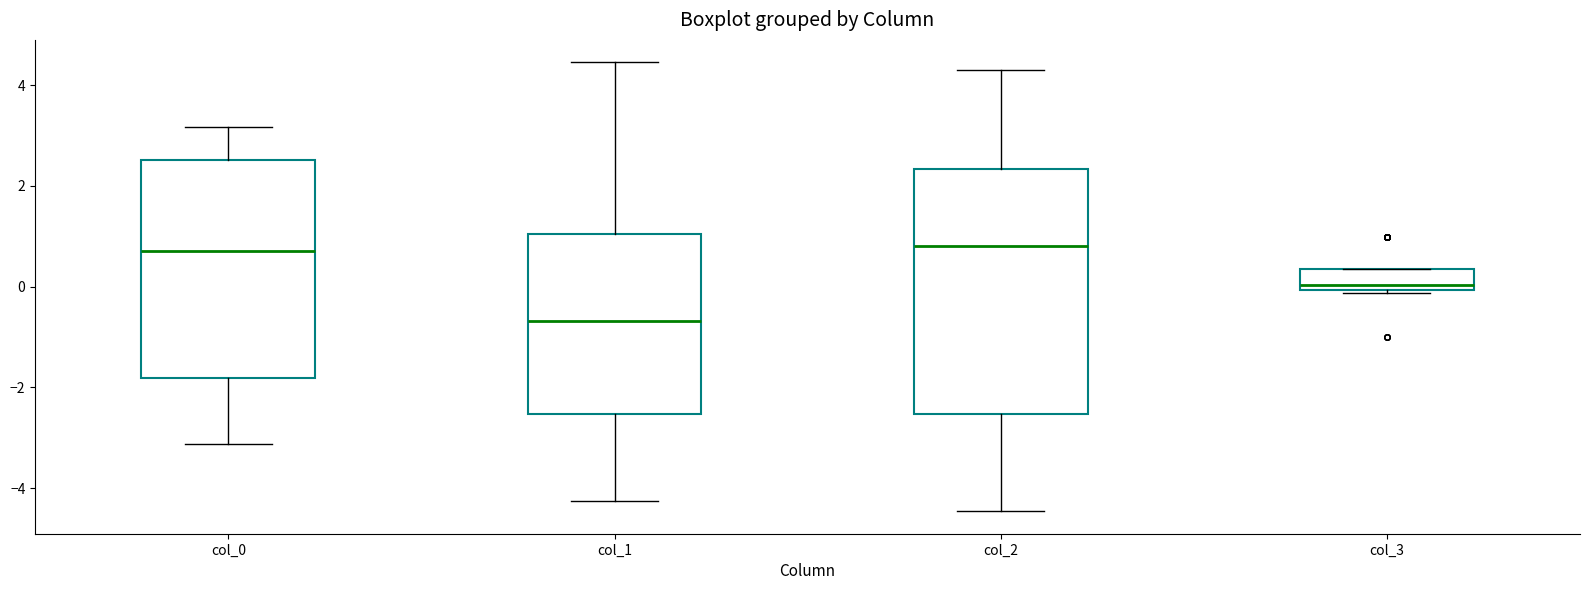

Reading left to right, read every box against the y-axis: the position of its median line, the range the box covers, and the ends of its whiskers. The values are not printed on the chart, so give them approximately, as read against the axis.

col_0: median 0.8, box -1.8 to 2.6, whiskers -3.2 to 3.2
col_1: median -0.6, box -2.6 to 1.0, whiskers -4.2 to 4.4
col_2: median 0.8, box -2.6 to 2.4, whiskers -4.4 to 4.4
col_3: median 0.0 (just above the box's lower edge), box 0.0 to 0.4, whiskers -0.2 to 0.4